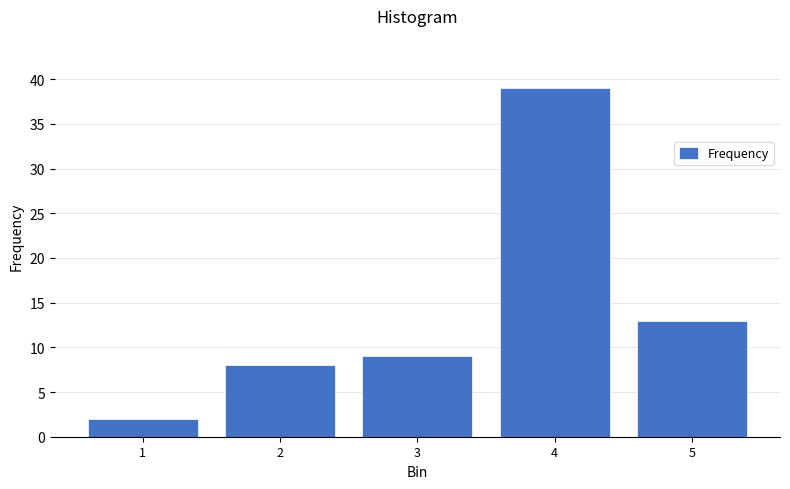

Reading right to left, what are all the values shown in this chart?

5=13	4=39	3=9	2=8	1=2